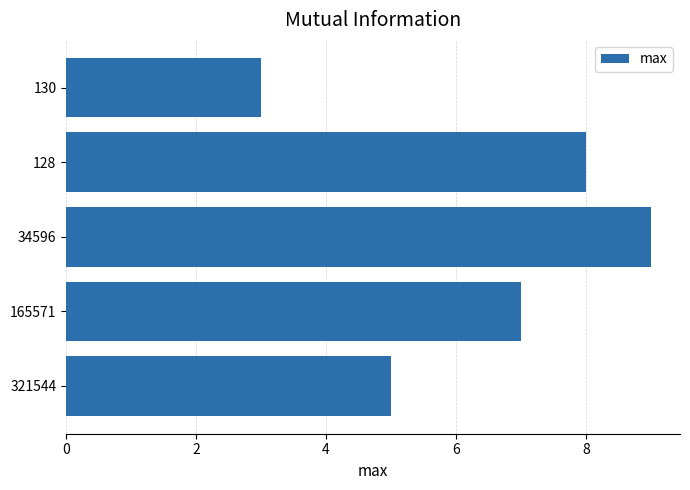

How many data points are less than 7?

2